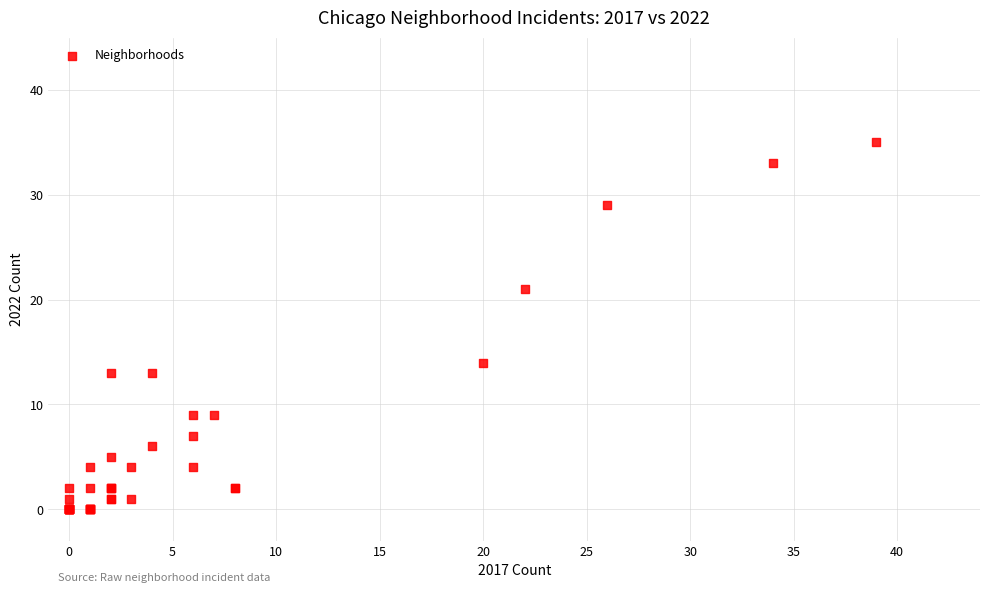

What Y value in the scatter plot is closest to 17?

14